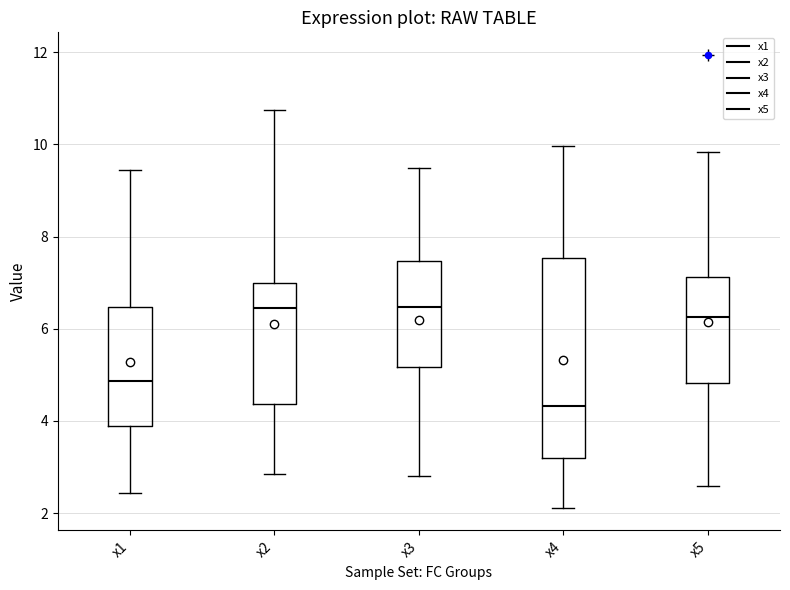

Reading left to right, read every box against the y-axis: the position of its median line, the range the box covers, and the ends of its whiskers. The values are not printed on the chart, so give them approximately, as read against the axis.

x1: median 4.8, box 3.8 to 6.4, whiskers 2.4 to 9.4
x2: median 6.4, box 4.4 to 7.0, whiskers 2.8 to 10.8
x3: median 6.4, box 5.2 to 7.4, whiskers 2.8 to 9.4
x4: median 4.4, box 3.2 to 7.6, whiskers 2.2 to 10.0
x5: median 6.2, box 4.8 to 7.2, whiskers 2.6 to 9.8